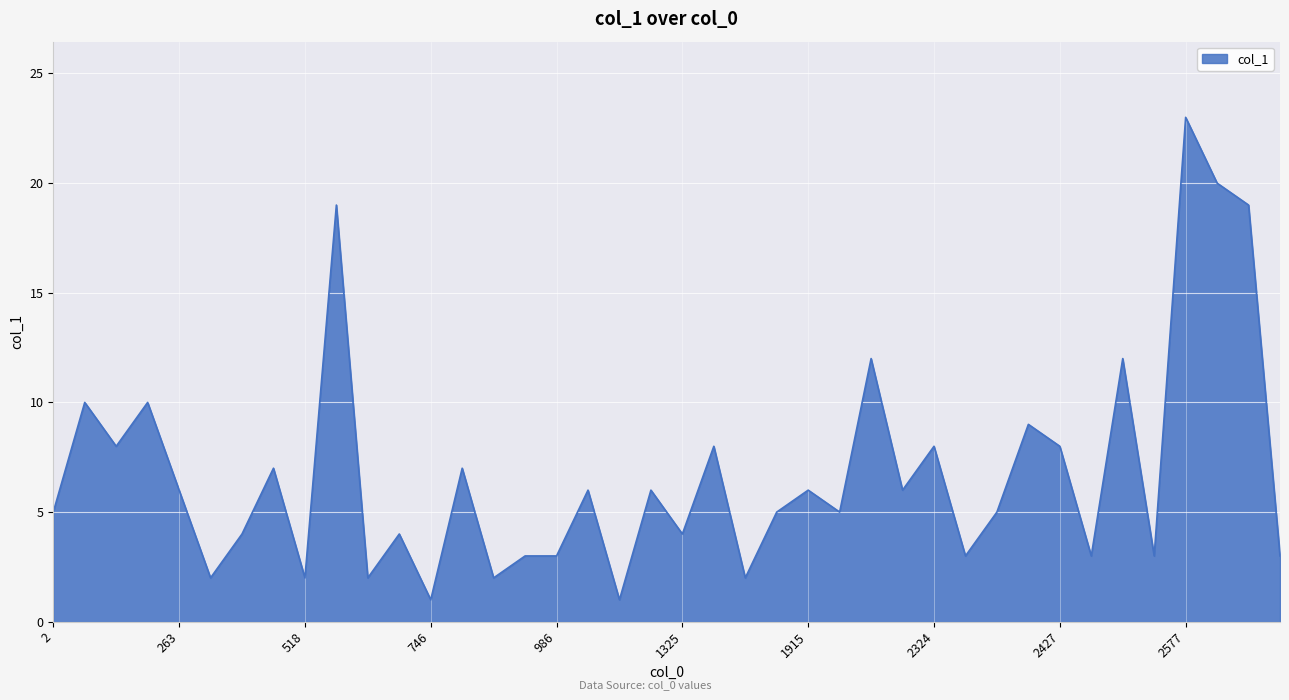

How many categories are shown in the chart?

40